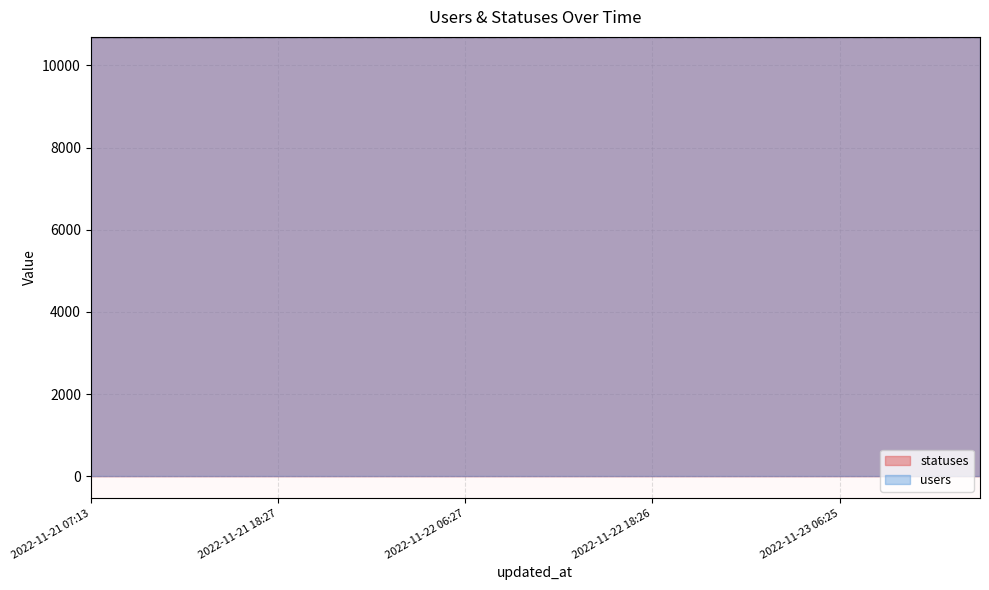

At which category does the chart reach its minimum across all series?

2022-11-21 07:13